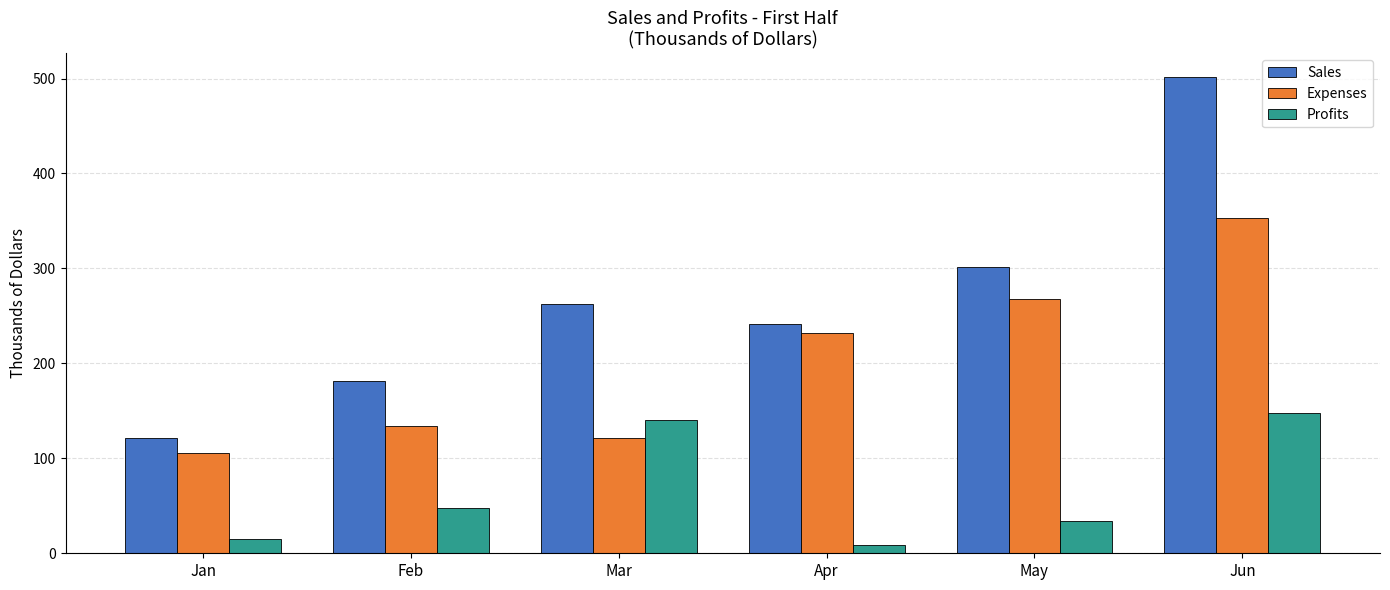

Reading right to left, what are all the values shown in this chart?

Sales: 501.4	301.2	241.1	262.2	181.4	121.2
Expenses: 353.3	267.5	232.0	121.9	133.6	106.0
Profits: 148.1	33.7	9.1	140.3	47.8	15.2